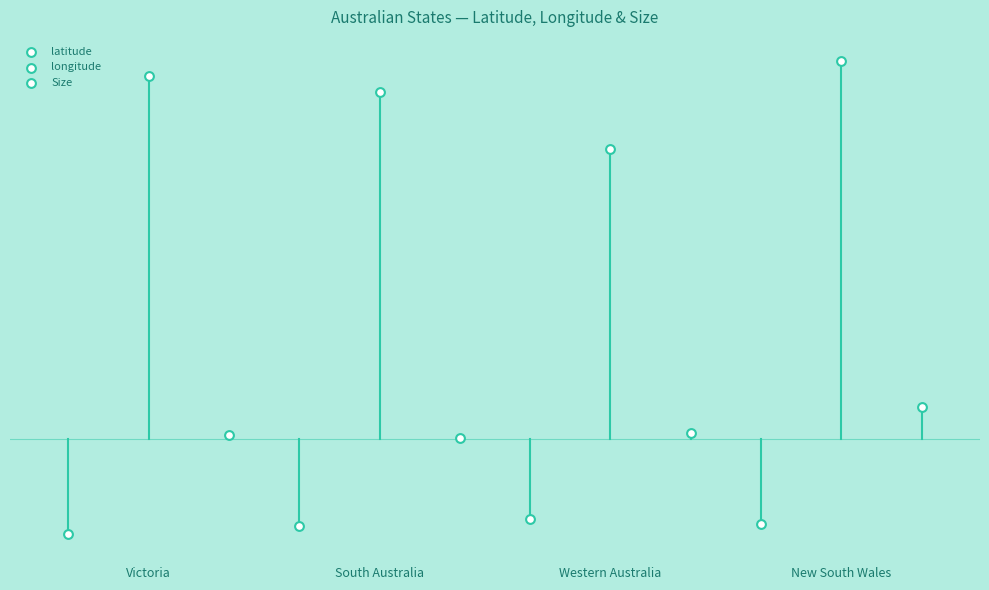

Which series contains the lowest Y value?

latitude